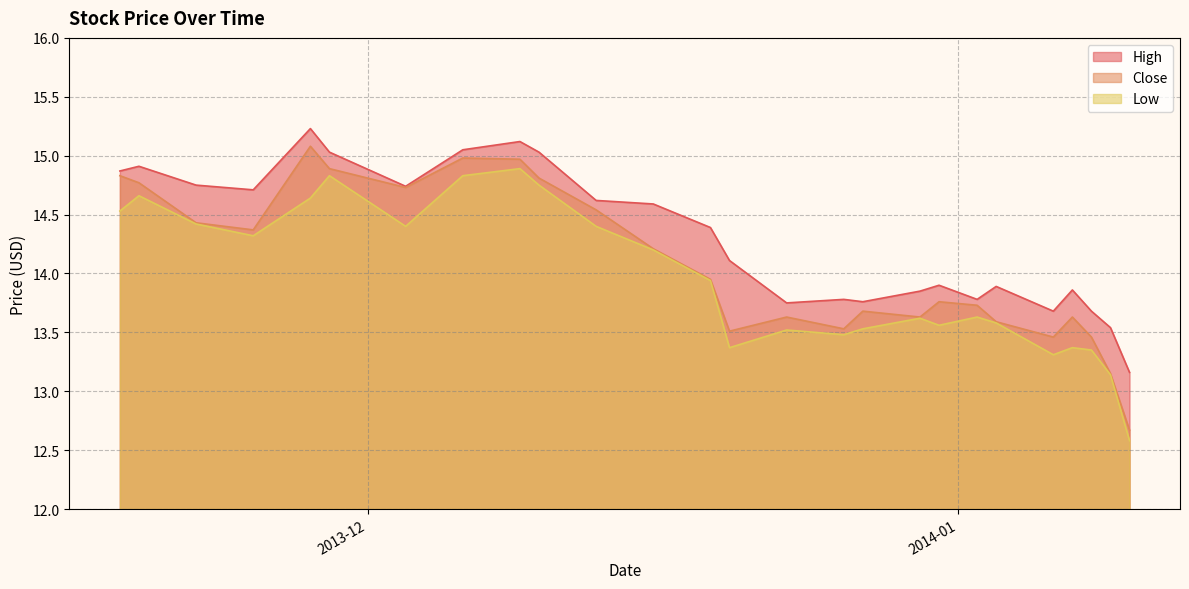

Which series has the largest total across all categories?

High